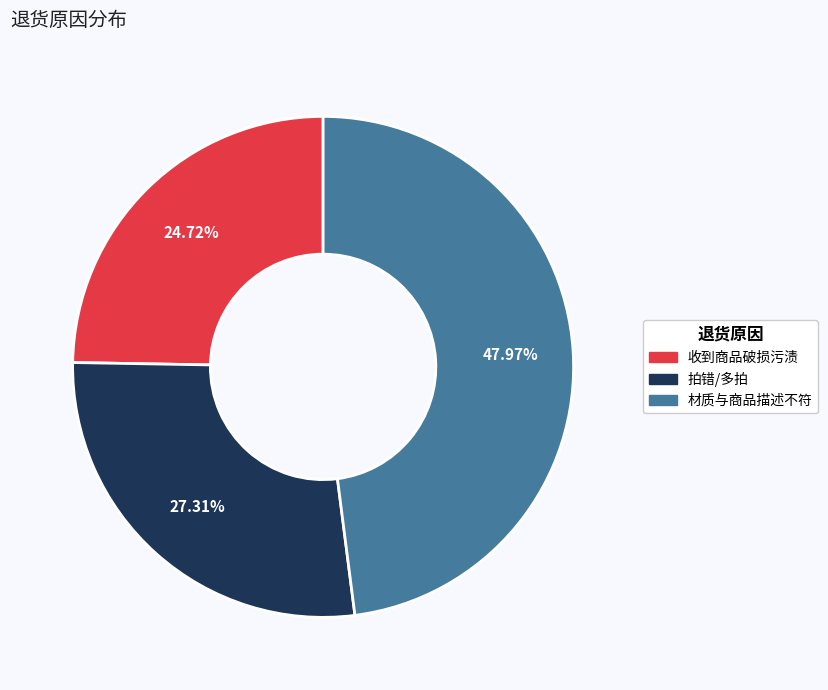

Rank the categories by value from highest to lowest.

材质与商品描述不符, 拍错/多拍, 收到商品破损污渍